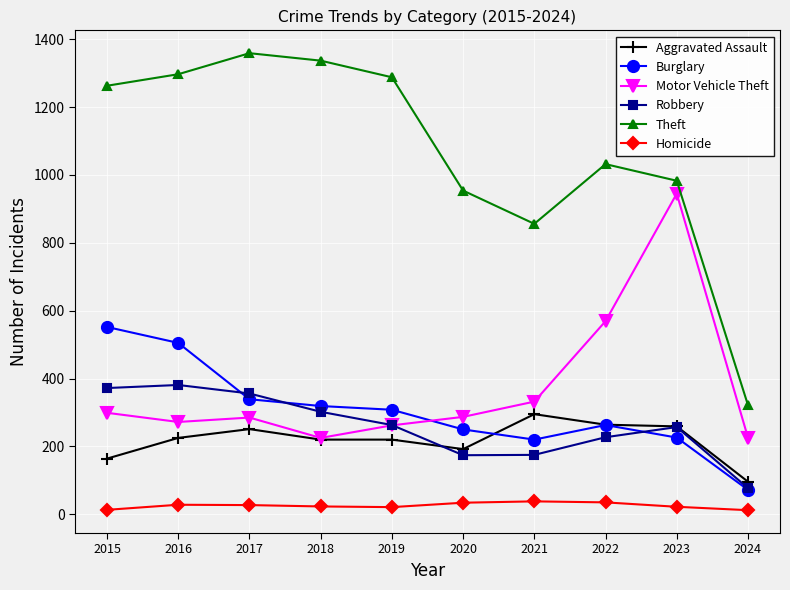

What is the sum of the Burglary values at 2018 and 2023?

545